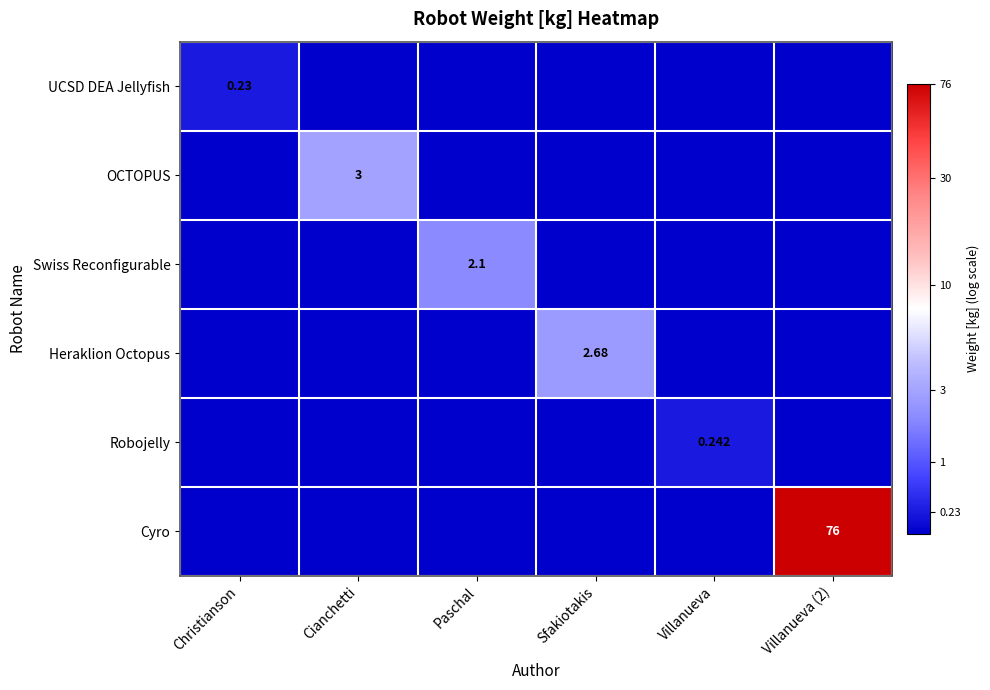

At which category is the sum across all series the highest?

Villanueva (2)